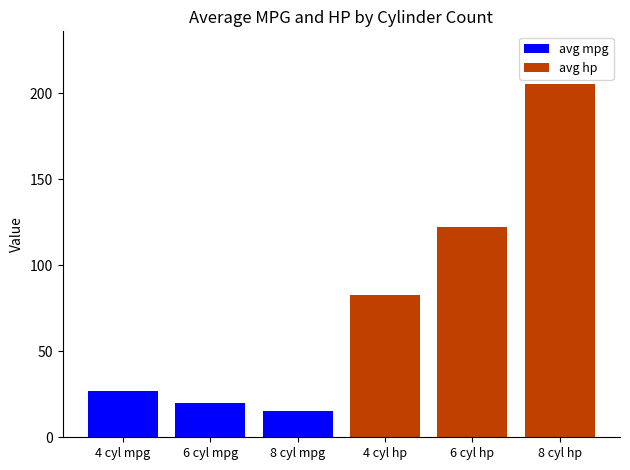

What is the label of the 1st bar from the left?

4 cyl mpg